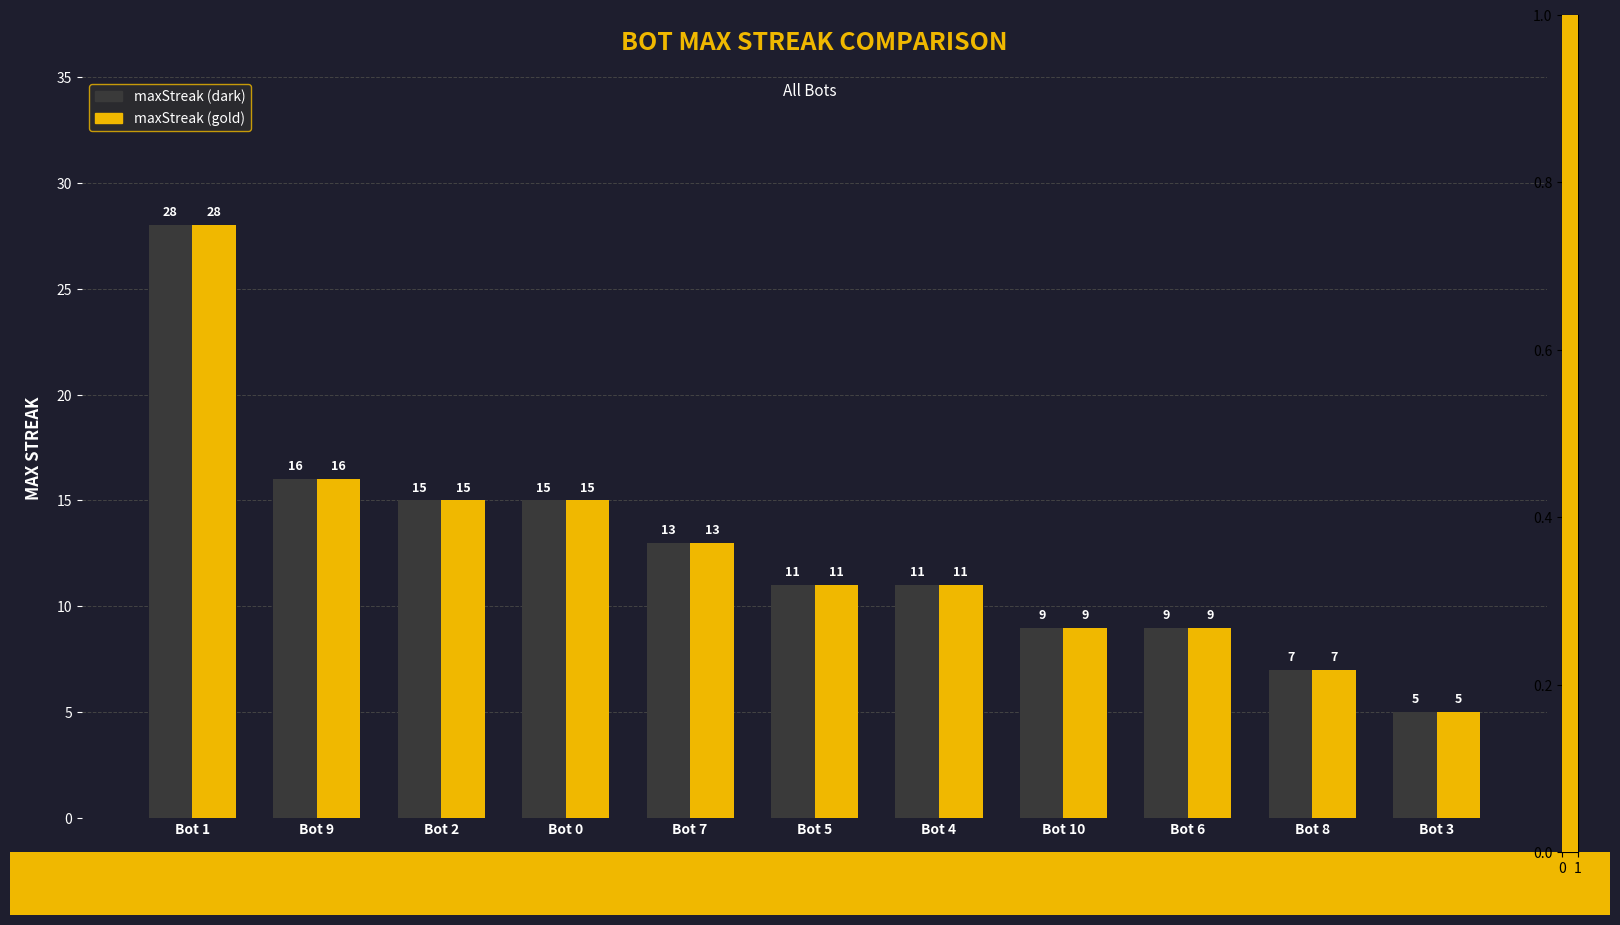

Reading left to right, what are all the values shown in this chart?

maxStreak (dark): Bot 1=28	Bot 9=16	Bot 2=15	Bot 0=15	Bot 7=13	Bot 5=11	Bot 4=11	Bot 10=9	Bot 6=9	Bot 8=7	Bot 3=5
maxStreak (gold): Bot 1=28	Bot 9=16	Bot 2=15	Bot 0=15	Bot 7=13	Bot 5=11	Bot 4=11	Bot 10=9	Bot 6=9	Bot 8=7	Bot 3=5